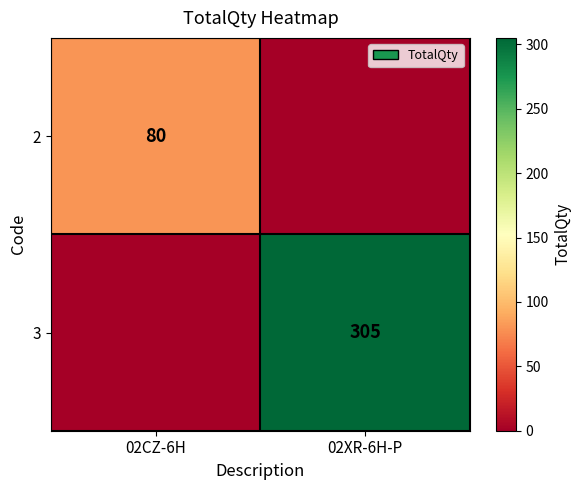

True or false: 3 has a value of 99 at 02XR-6H-P.

False